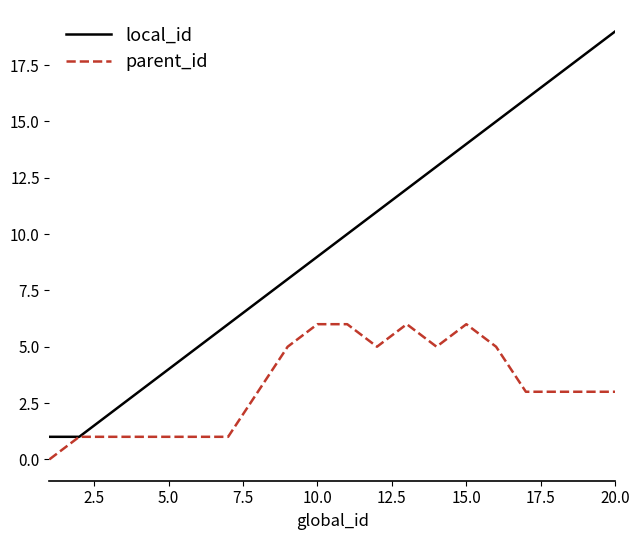

Rank the series by their average value, from lowest to highest.

parent_id, local_id